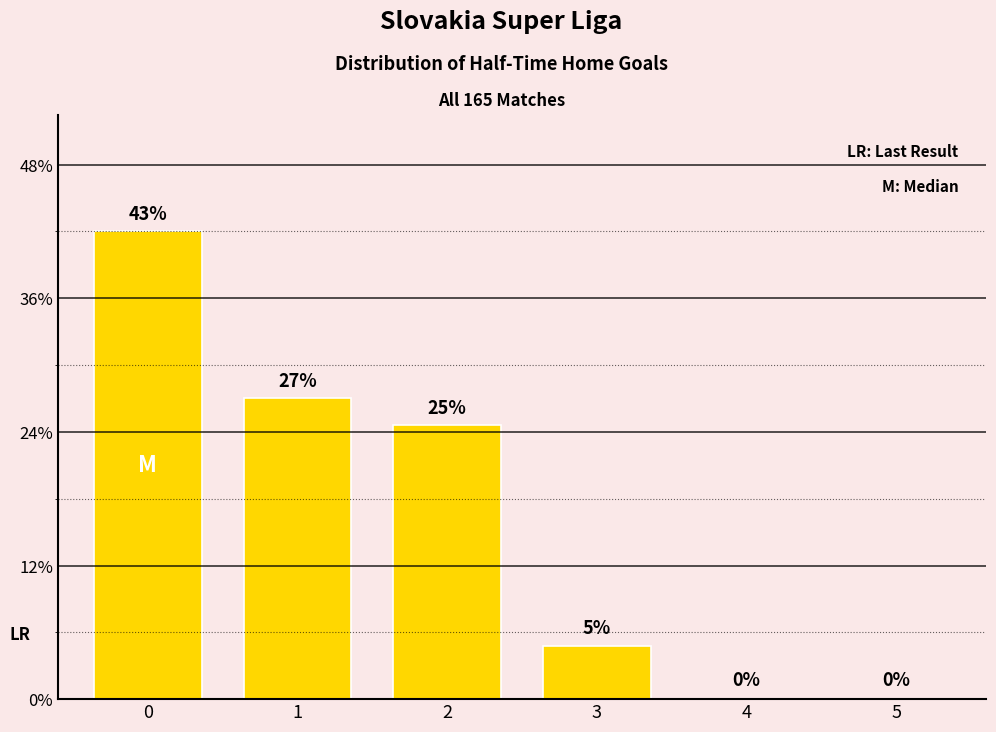

Reading right to left, transcribe all the data shown in this chart.

5=0	4=0	3=8	2=41	1=45	0=70